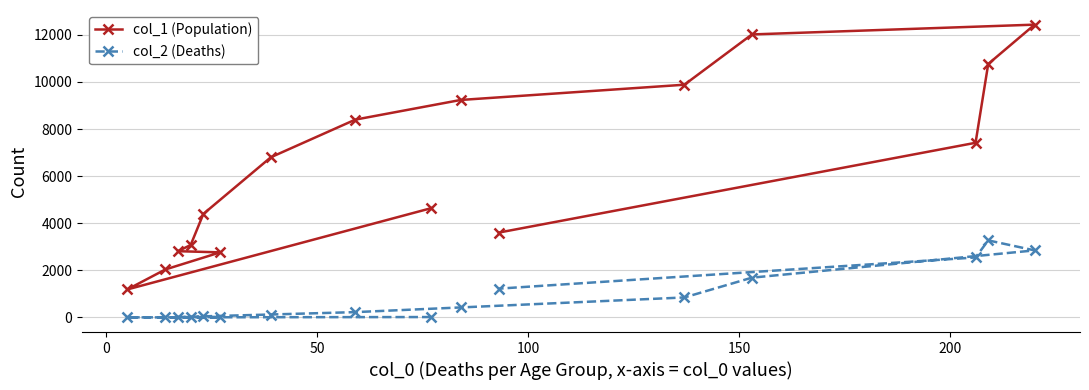

True or false: col_1 (Population) and col_2 (Deaths) cross at least once.

False